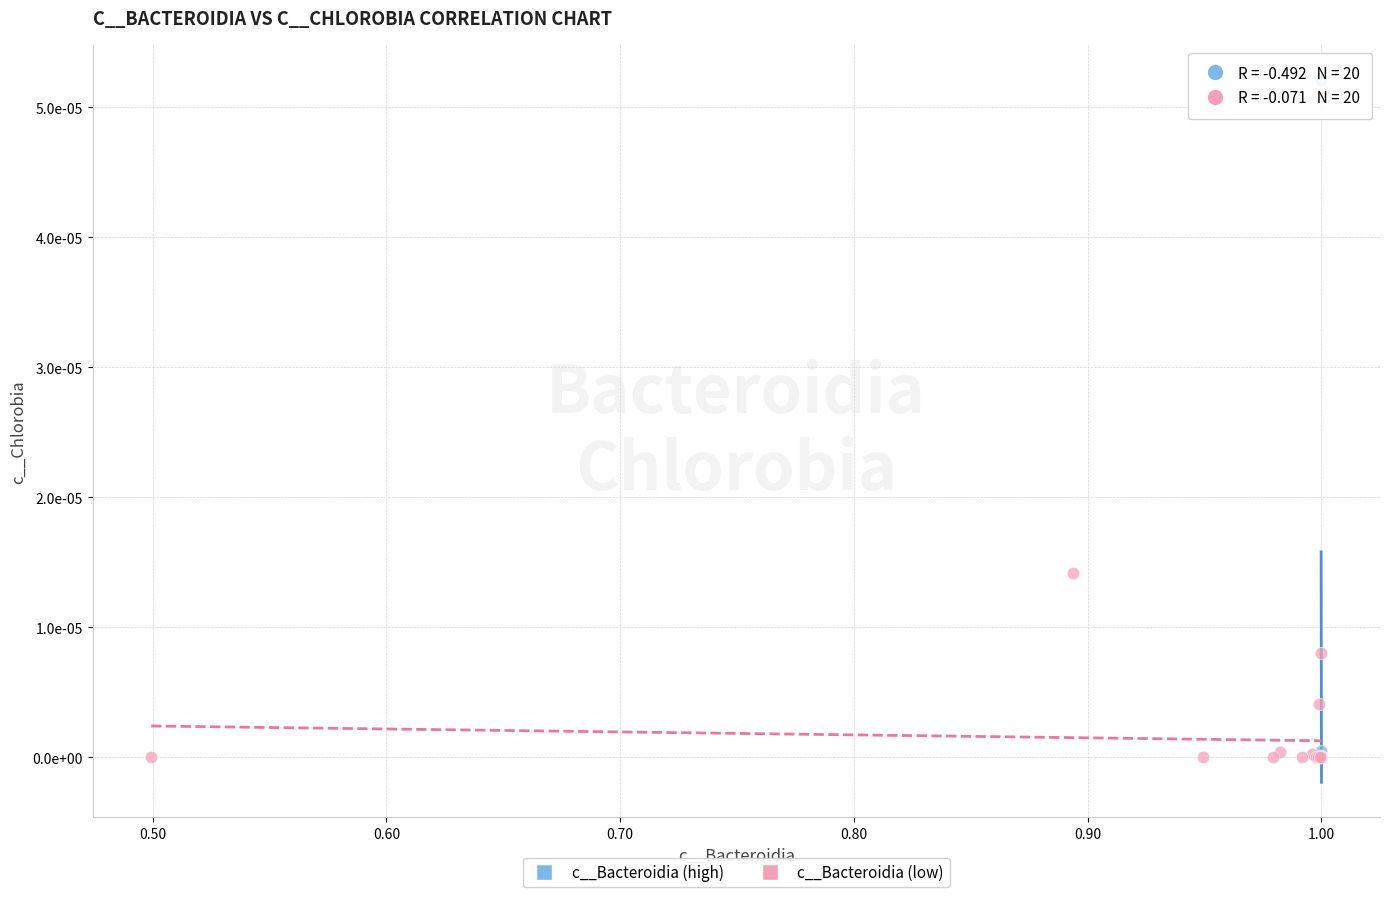

What are all the series names shown in the legend?

c__Bacteroidia (high), c__Bacteroidia (low)